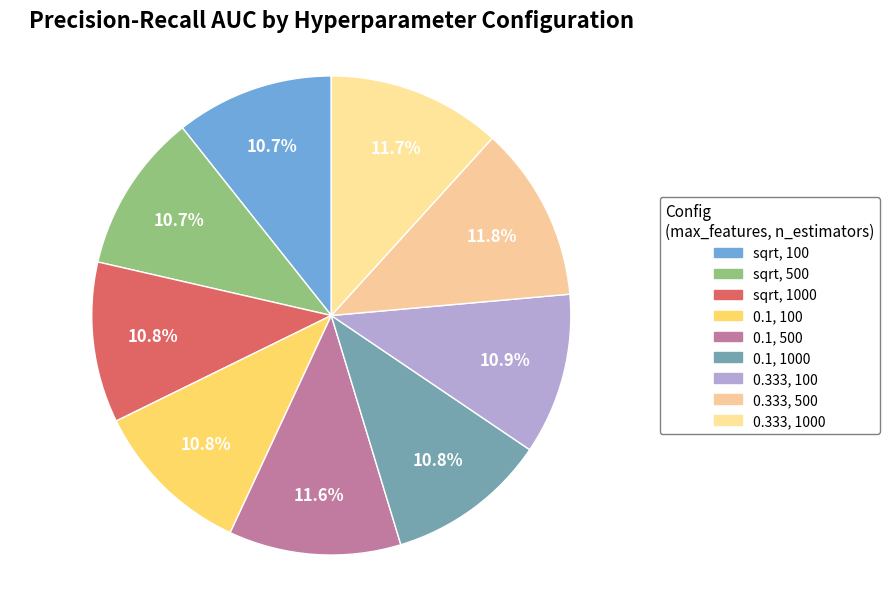

Is the sum of 0.333, 1000 and 0.1, 500 greater than half?

No